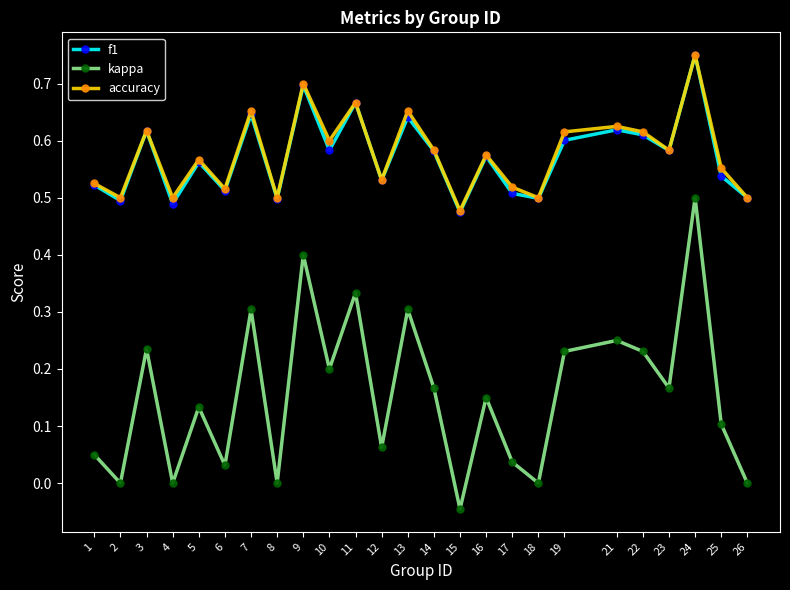

What is the total value across all series at 1?

1.1